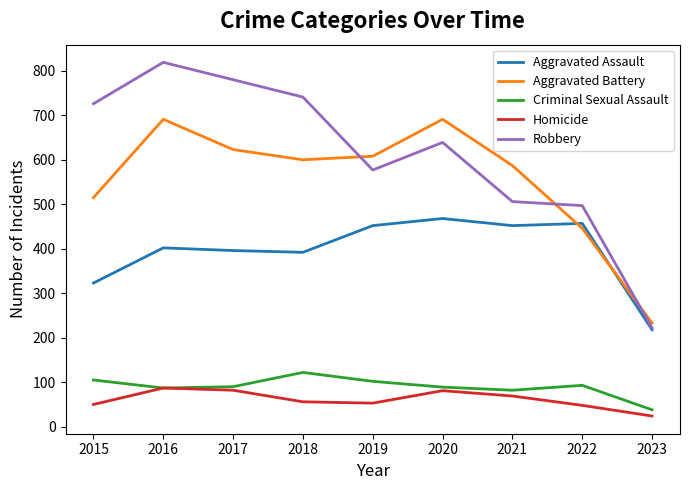

At which label does Robbery reach its peak?

2016